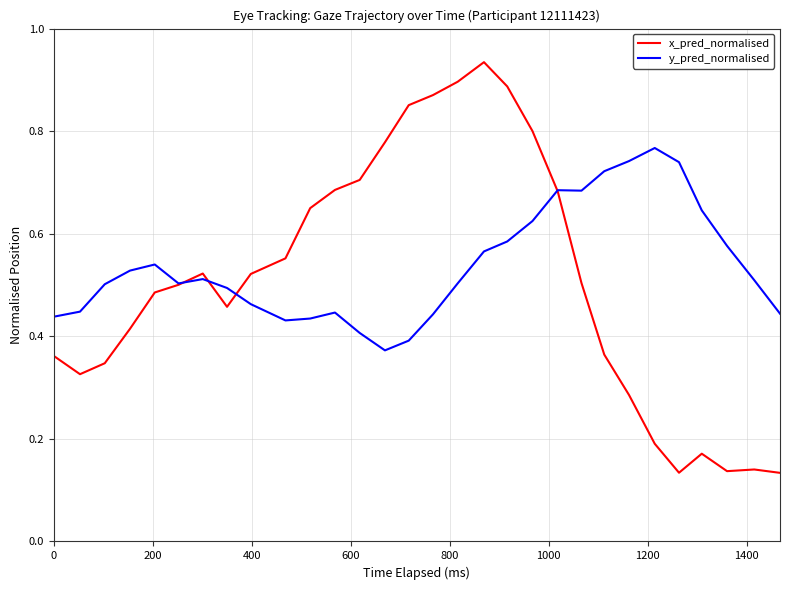

List the series in order of their peak value, highest first.

x_pred_normalised, y_pred_normalised